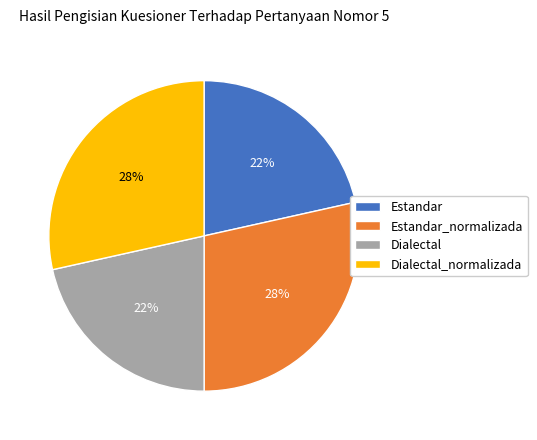

Is Estandar_normalizada the majority of the pie?

No